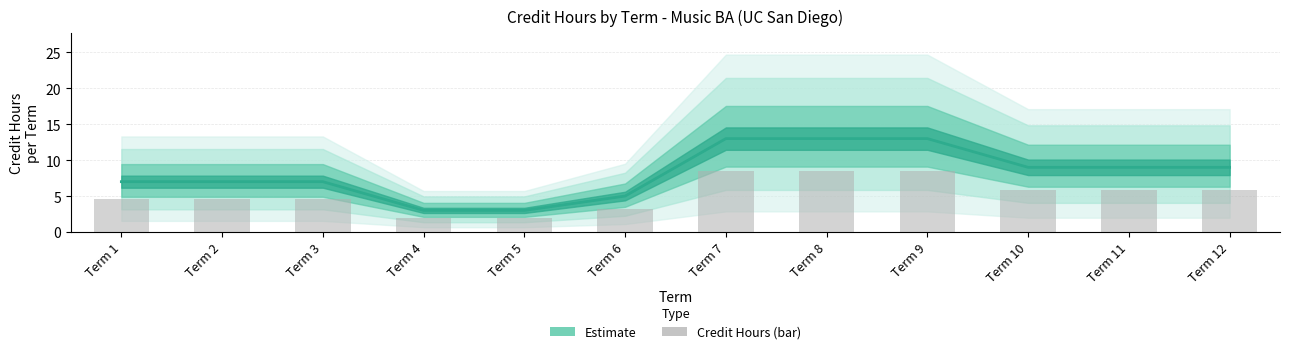

The chart shows a value of 8 at Term 6. True or false?

False